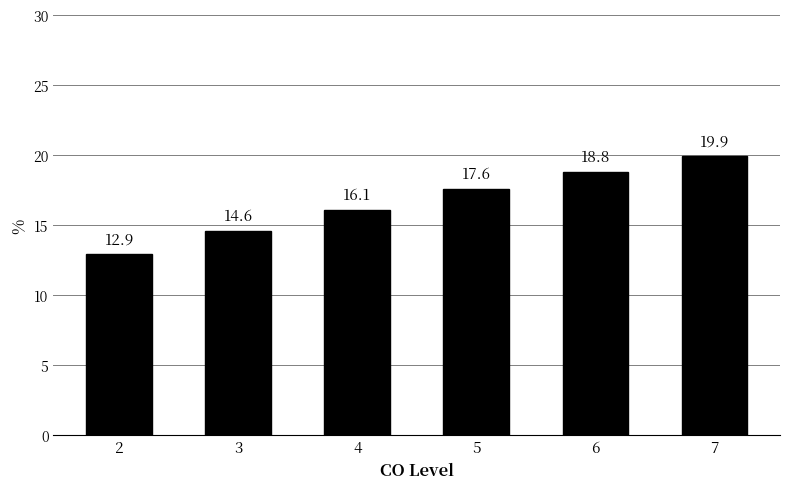

What is the change in value from 3 to 7?

+5.3